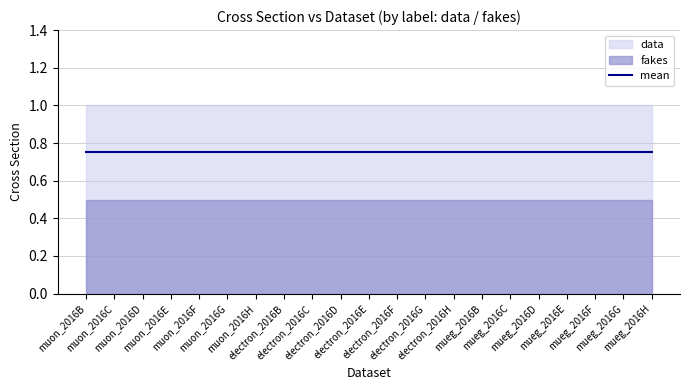

Which has a higher value, 2016D or 2016B?

2016D